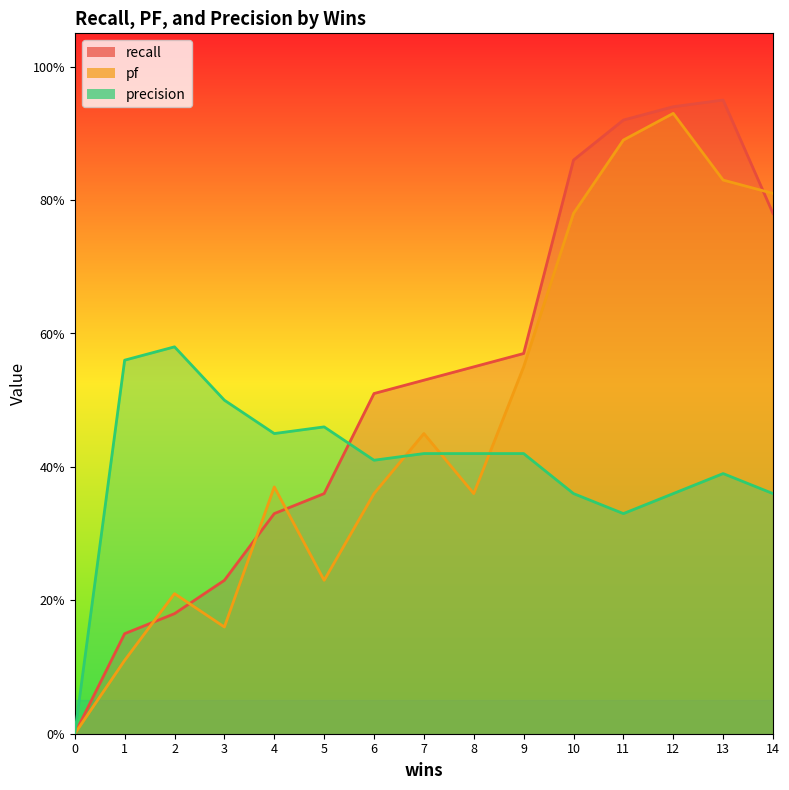

How many lines are shown in the chart?

3